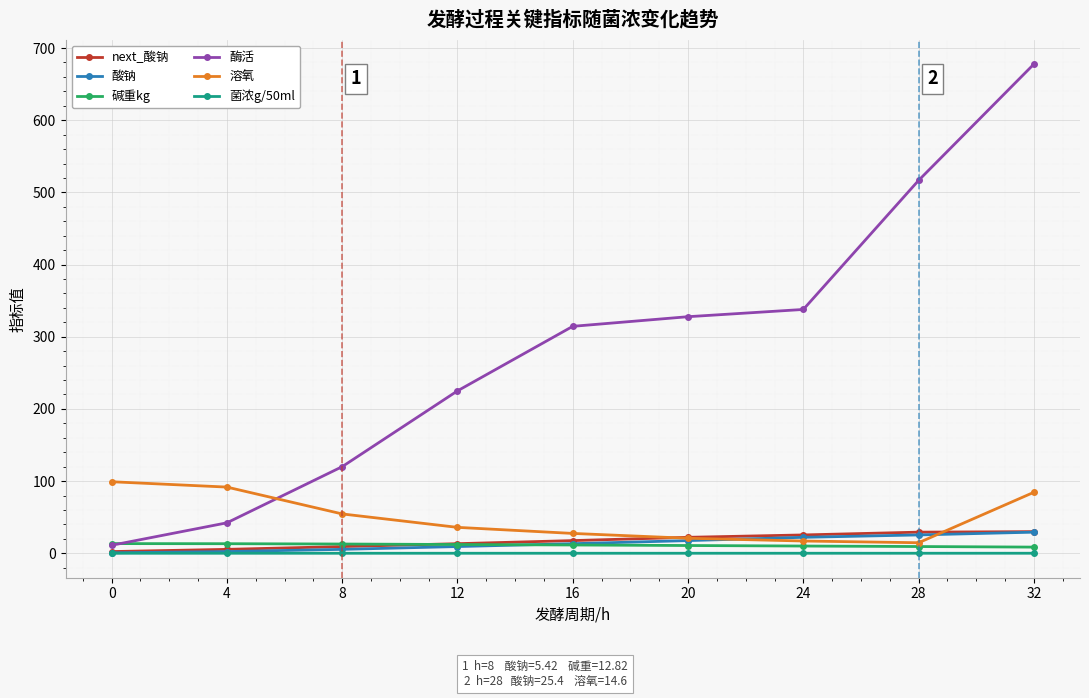

What is the difference between the maximum and minimum values in the next_酸钠 series?

27.6